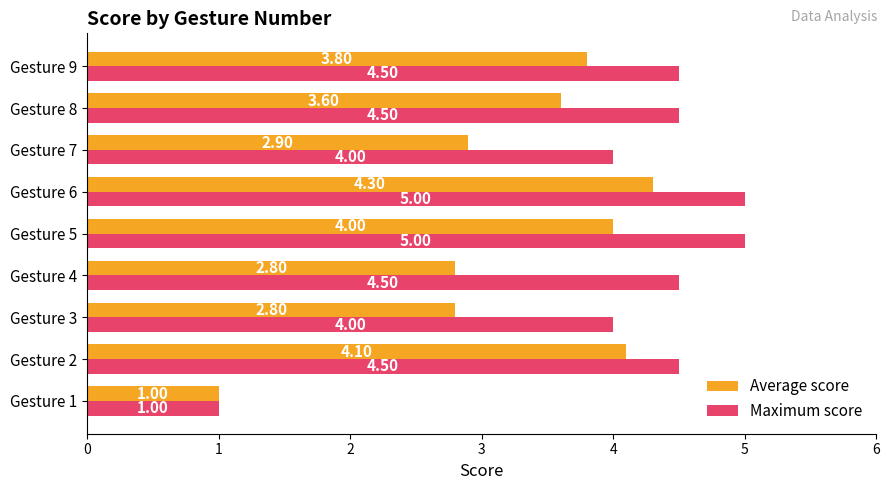

What is the total value across all series at Gesture 7?

6.9